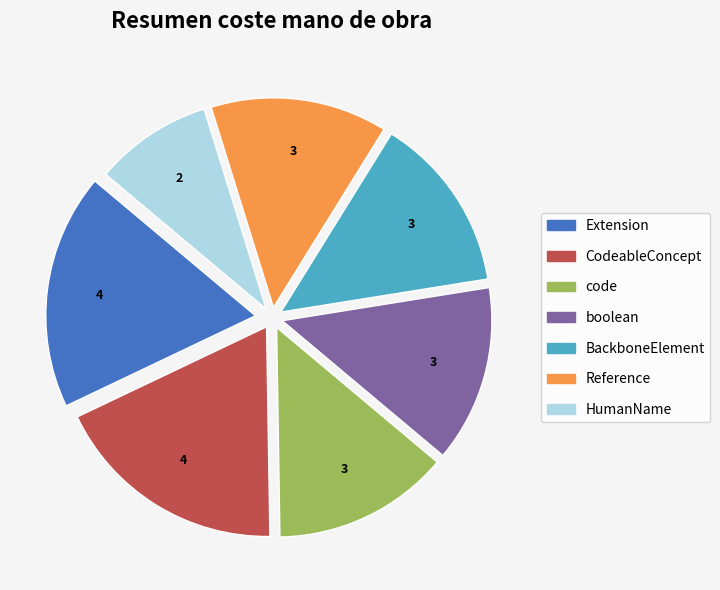

Is there any slice that represents more than half of the pie?

No